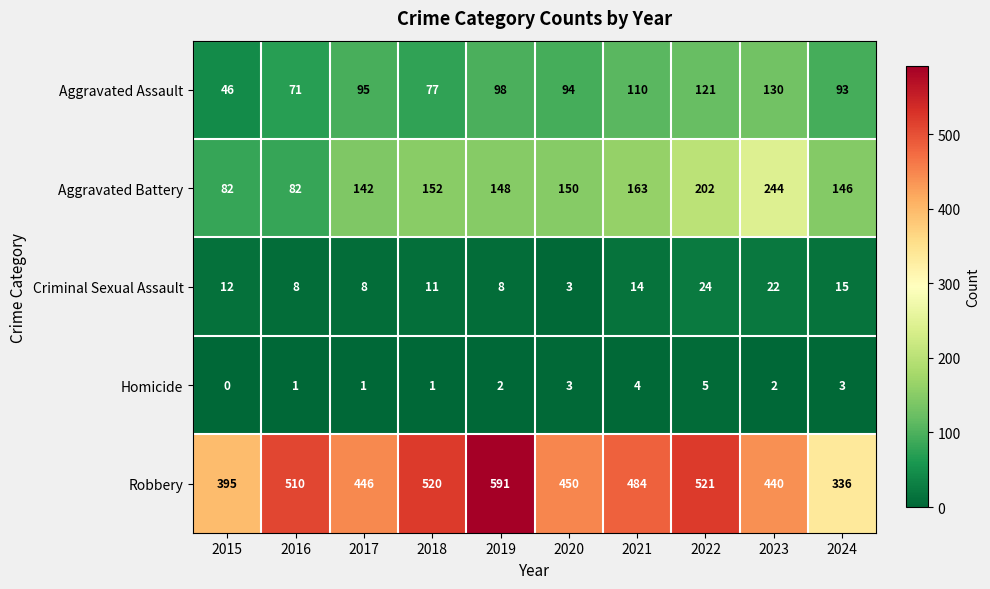

What is the approximate value of Criminal Sexual Assault at 2021?

14